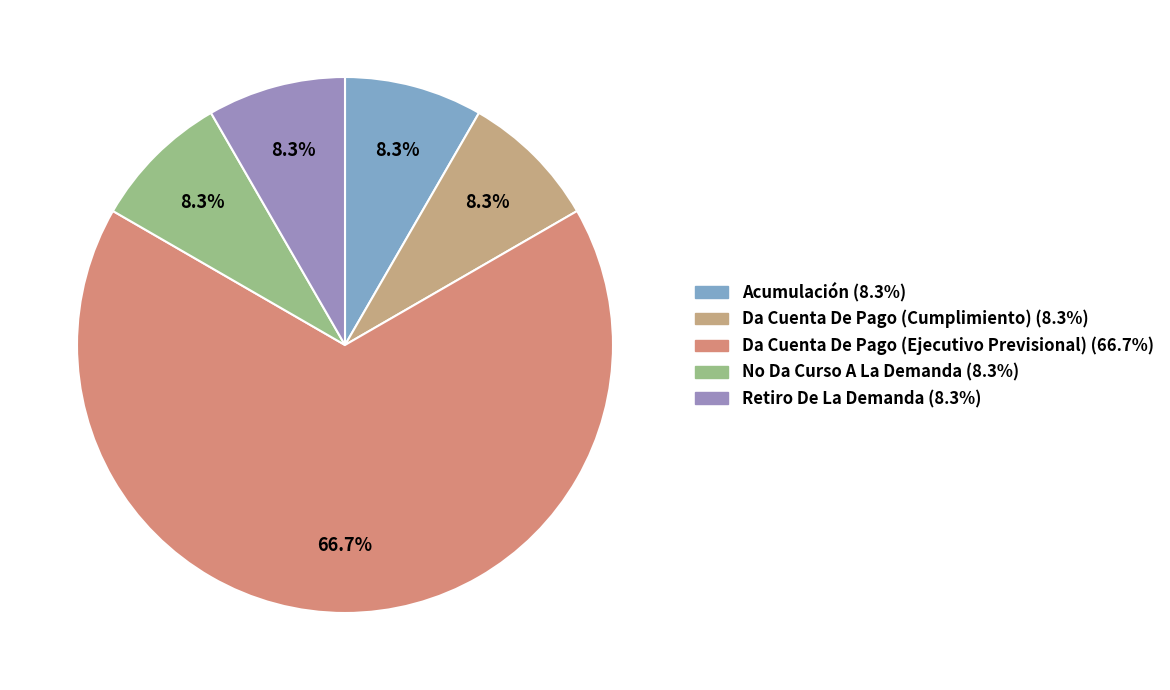

To the nearest percent, what is the difference between the largest and smallest slice percentages?

58%